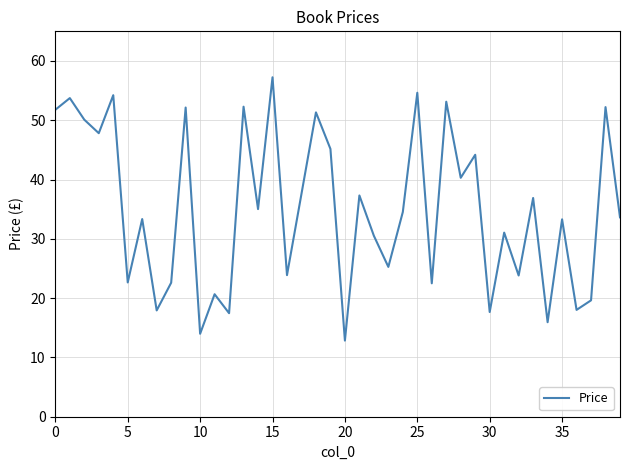

Between 15 and 5, which is larger?

15